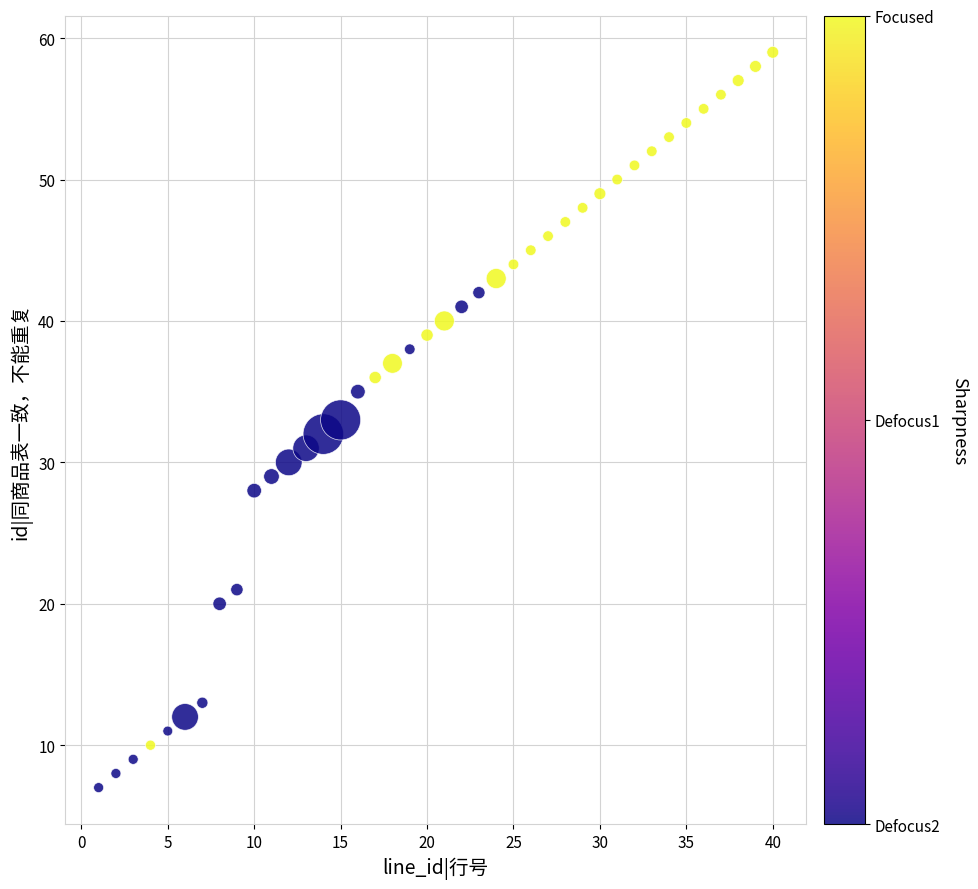

What is the range of Y values (max minus min)?

52